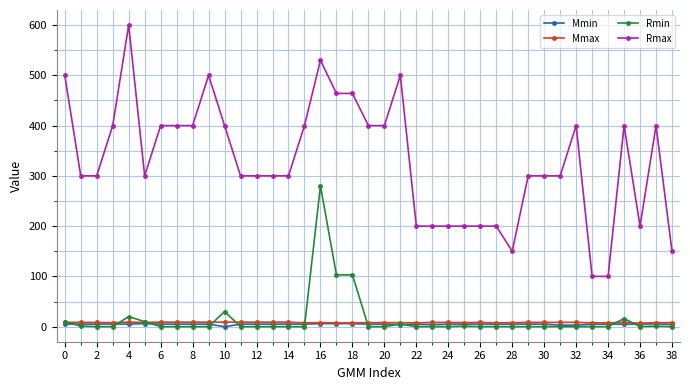

True or false: Mmax and Rmax intersect in this chart.

False